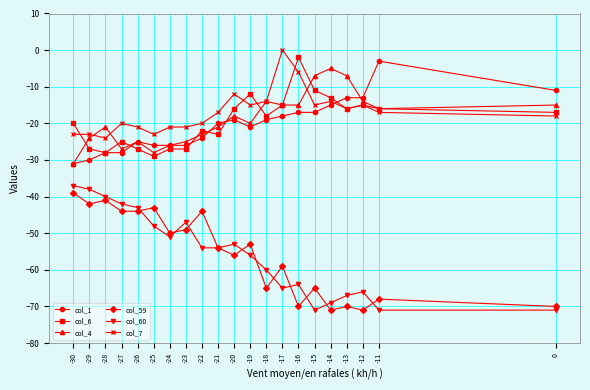

What is the sum of the col_60 values at -21 and -26?

-97